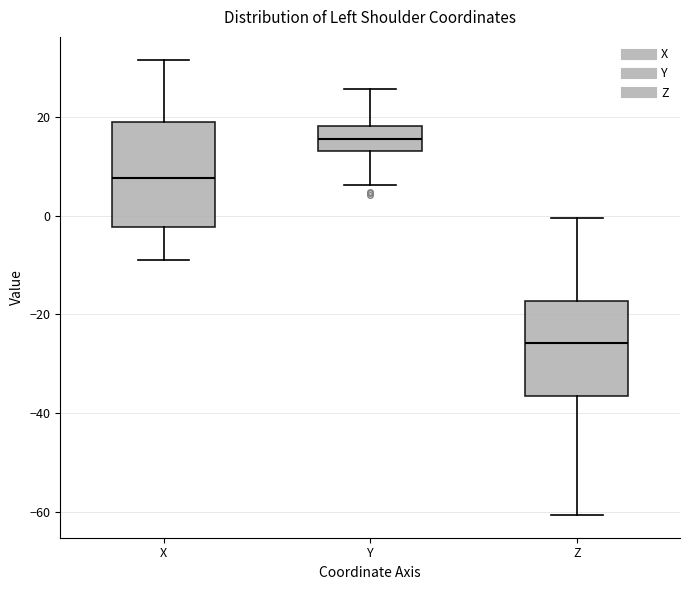

Reading left to right, read every box against the y-axis: the position of its median line, the range the box covers, and the ends of its whiskers. The values are not printed on the chart, so give them approximately, as read against the axis.

X: median 8, box -2 to 18, whiskers -8 to 32
Y: median 16, box 12 to 18, whiskers 6 to 26
Z: median -26, box -36 to -18, whiskers -60 to 0